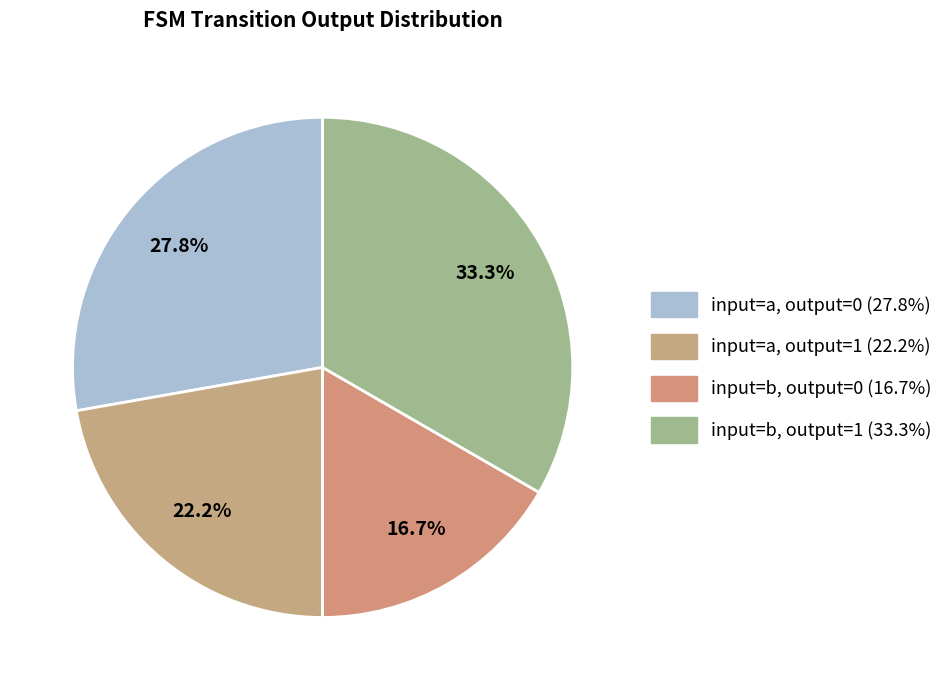

How many segments does this pie chart have?

4